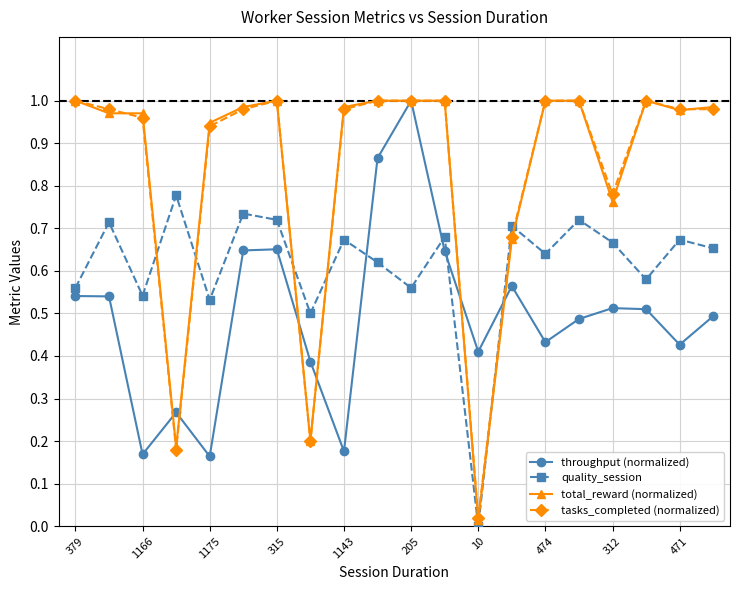

True or false: quality_session and total_reward (normalized) cross at least once.

True